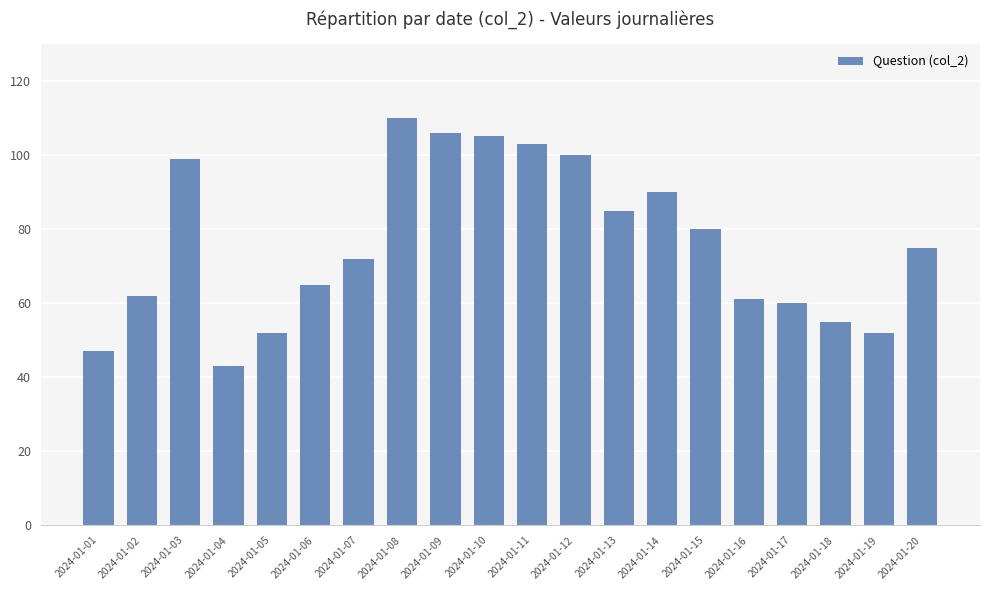

What is the value of the 8th bar from the left?

110